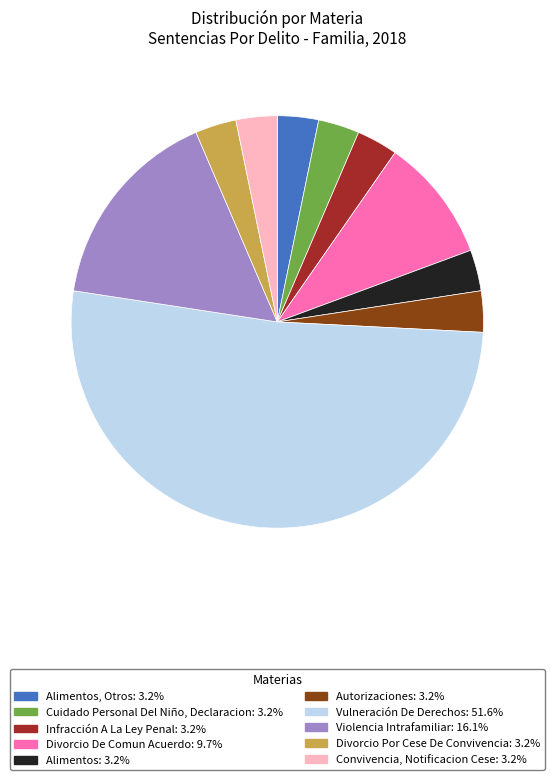

Is there a majority slice in this chart?

Yes